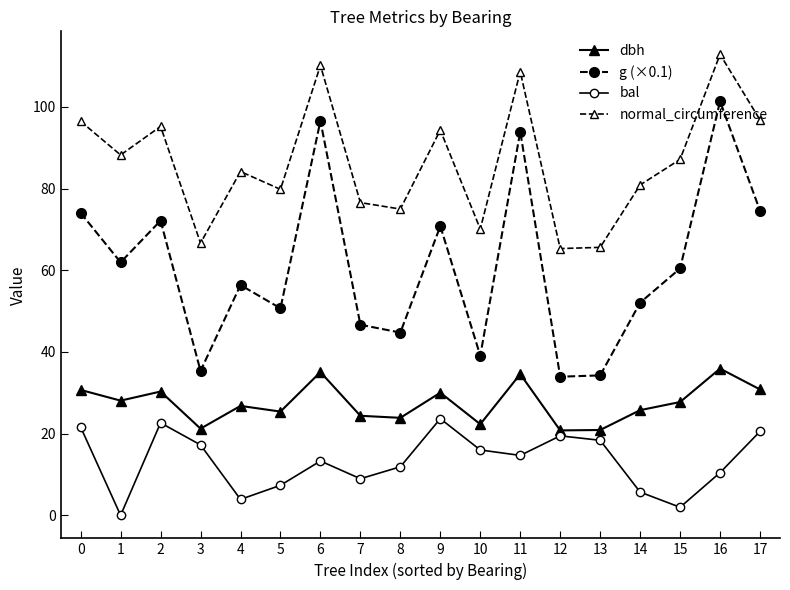

The dbh series shows 23.9 at 8. True or false?

True